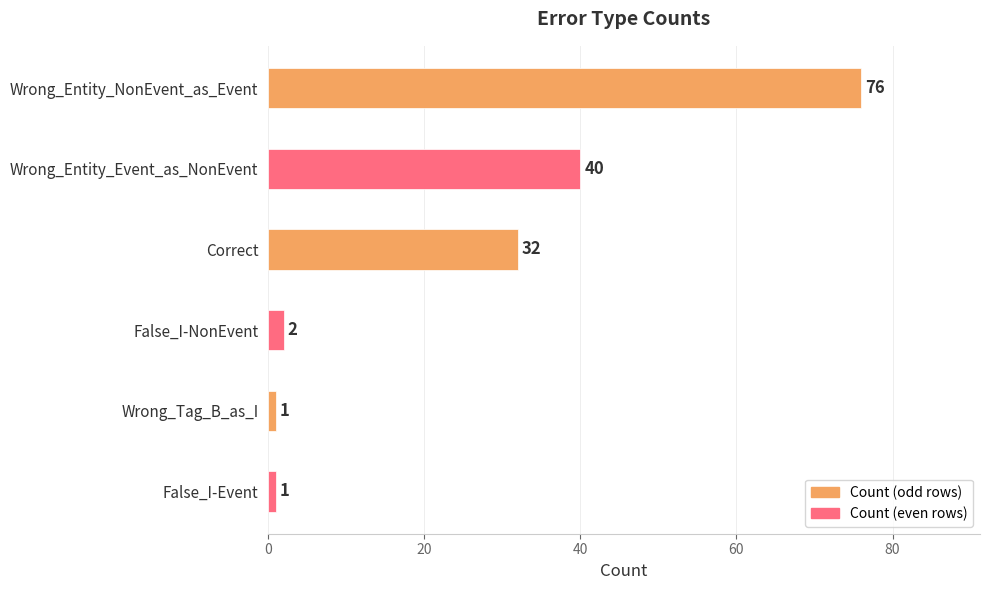

What is the value of the 2nd bar from the top?

40